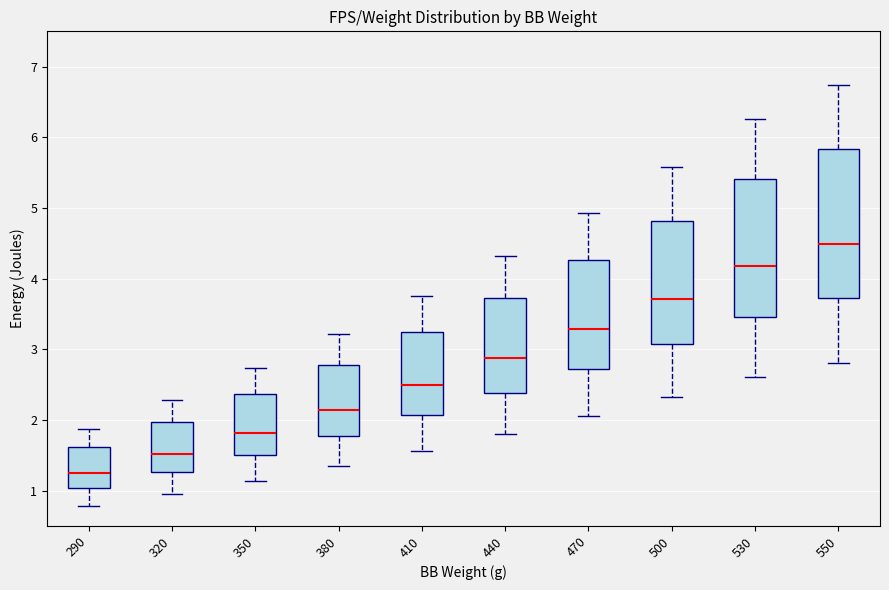

Which box's median line is the highest?

550